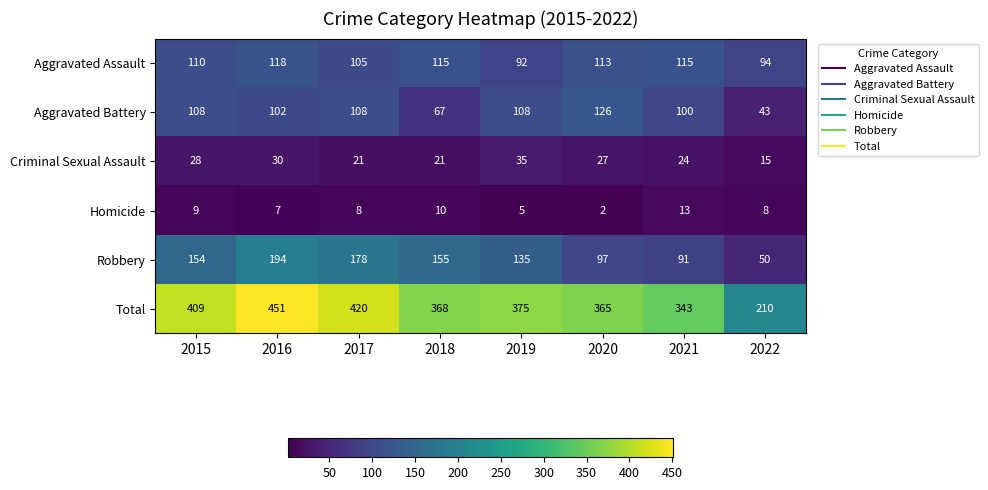

At how many categories does at least one series exceed 439?

1